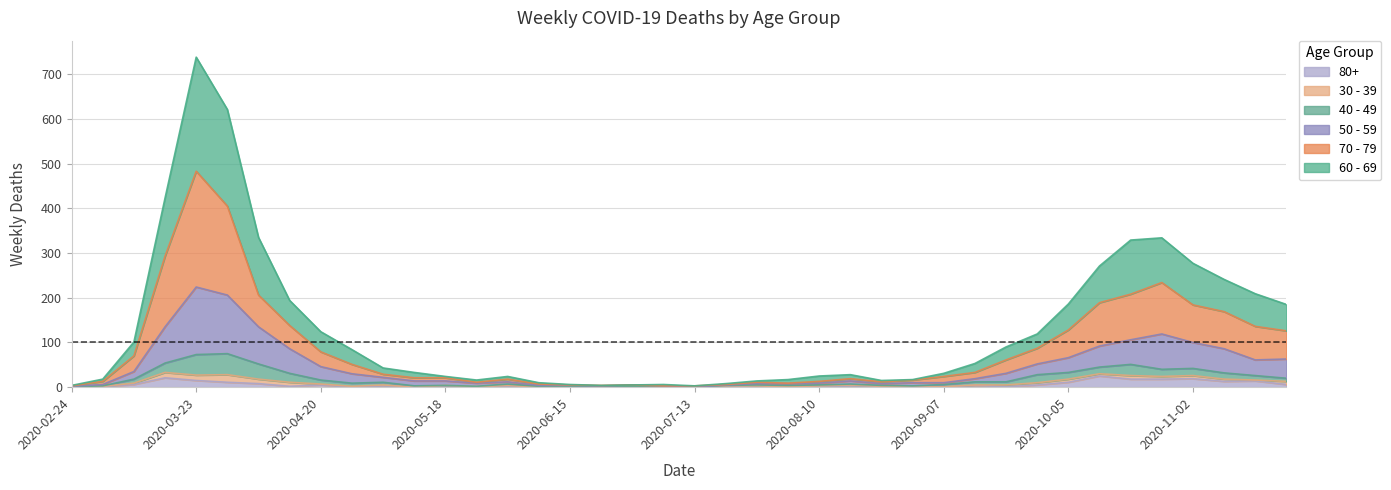

How many lines are shown in the chart?

6